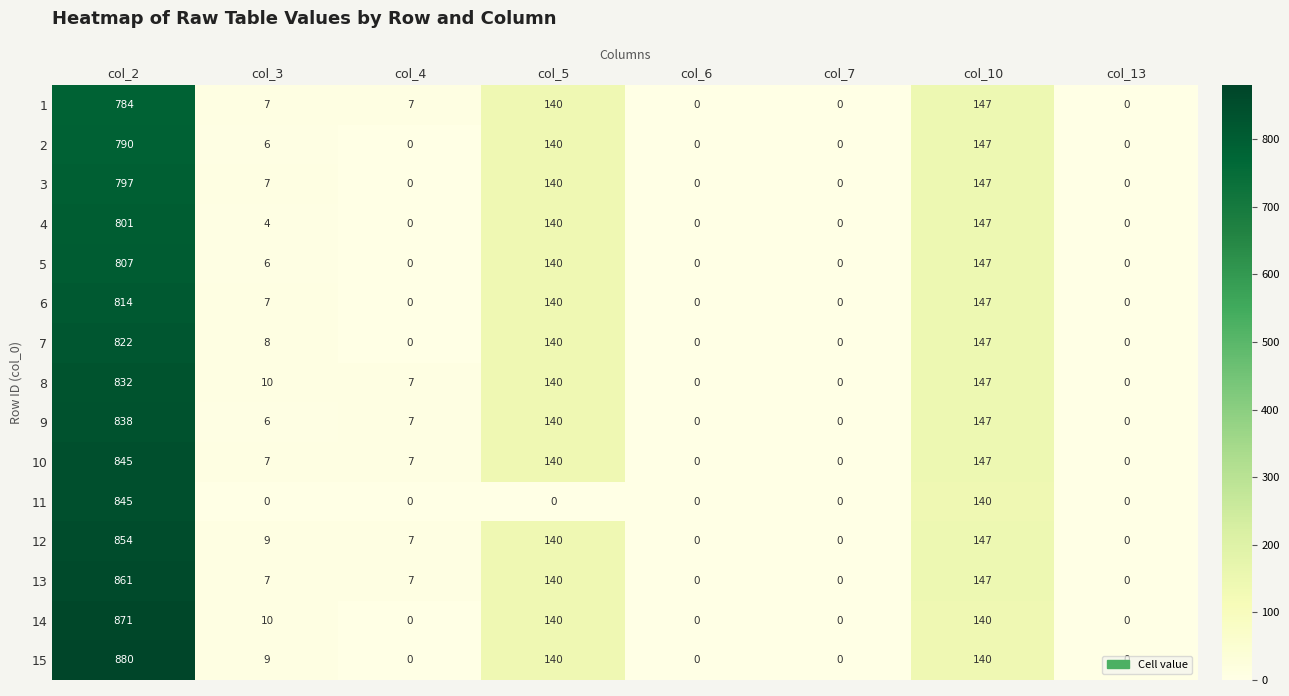

What is the spread (max minus min) of values at col_5?

140